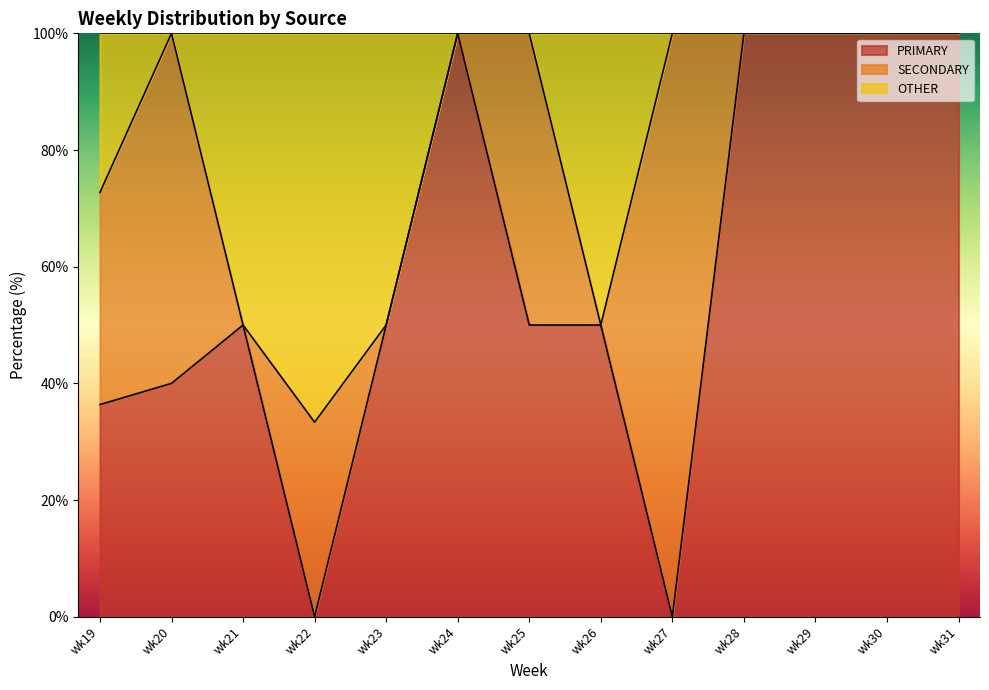

What is the total value across all series at wk19?

100.0